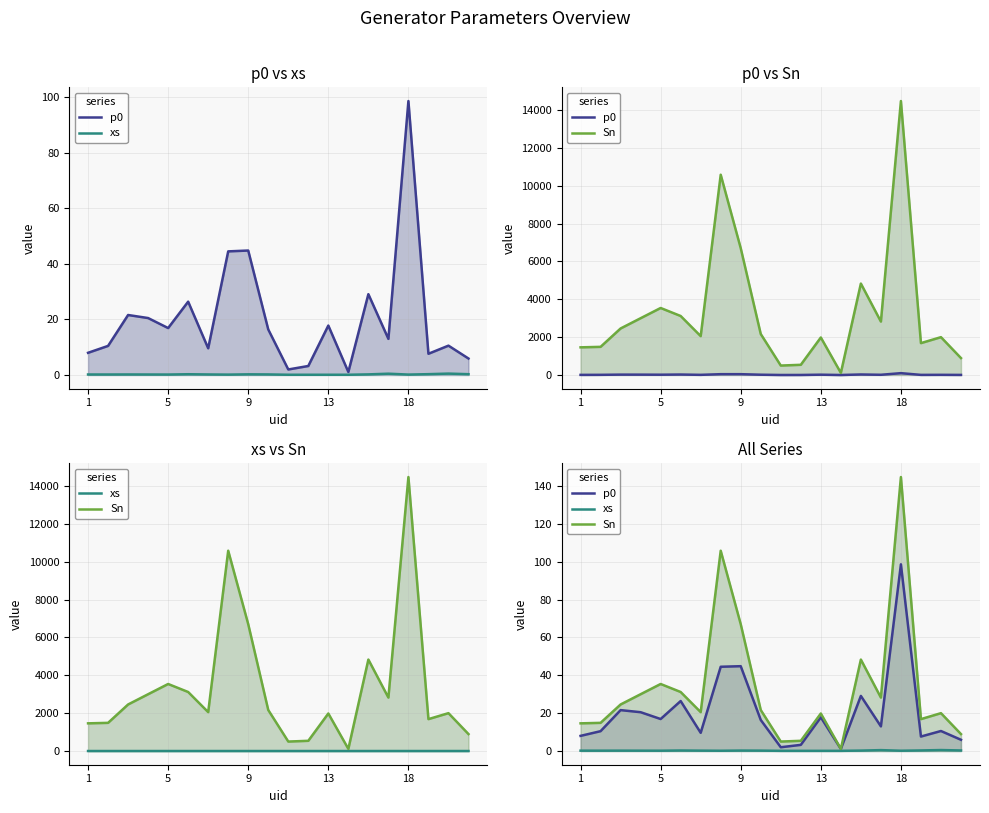

How many series are shown in this chart?

3